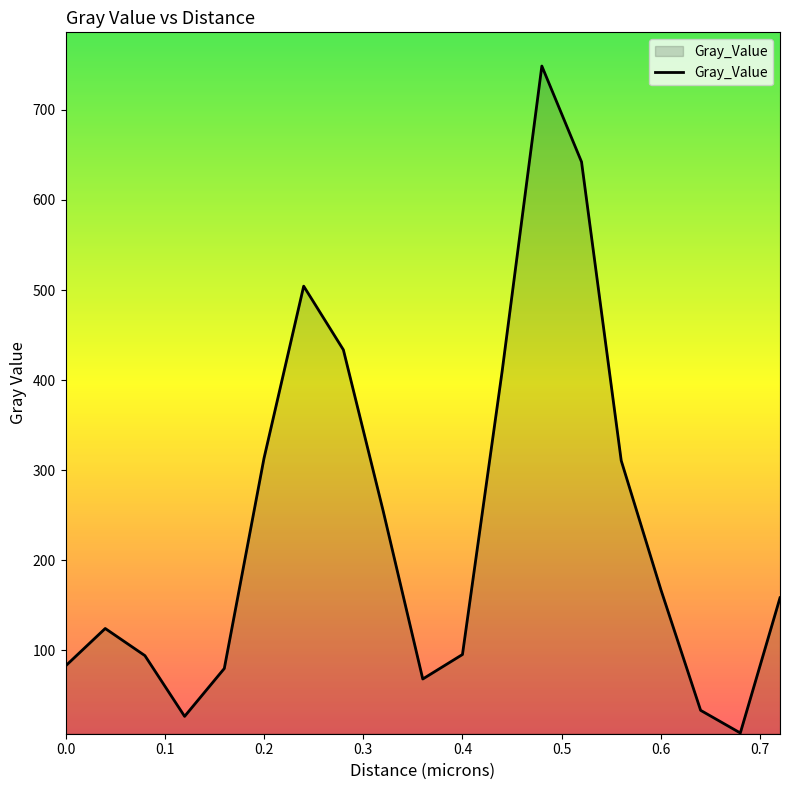

What is the difference between the maximum and minimum values?

740.4